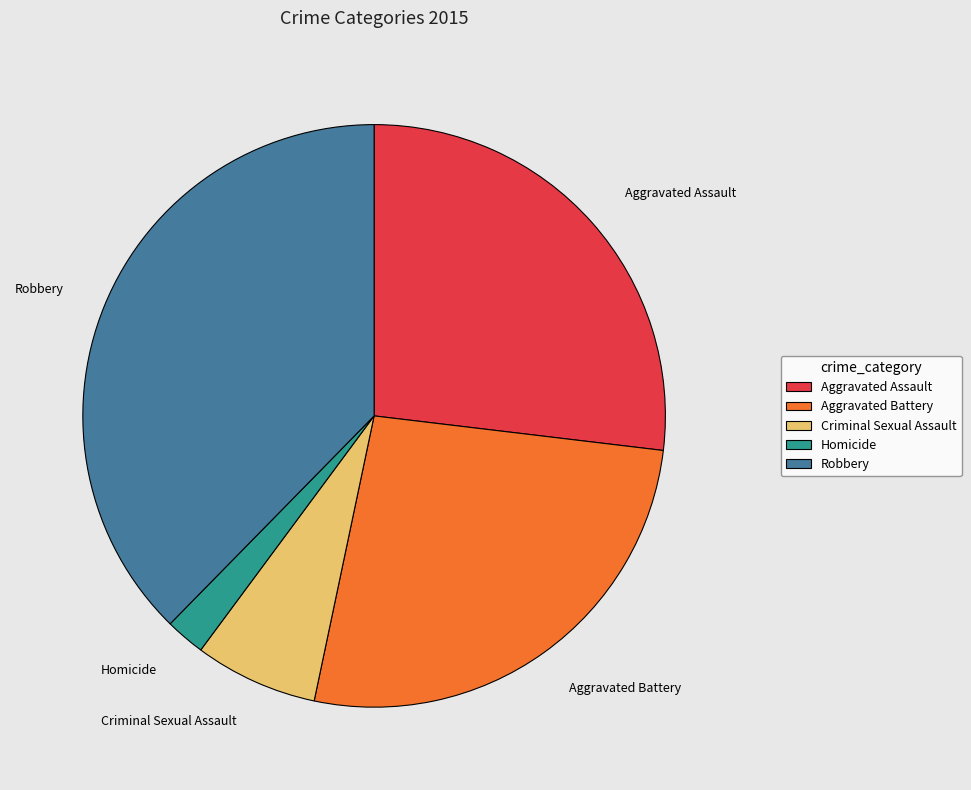

Does Aggravated Battery represent more than half of the total?

No